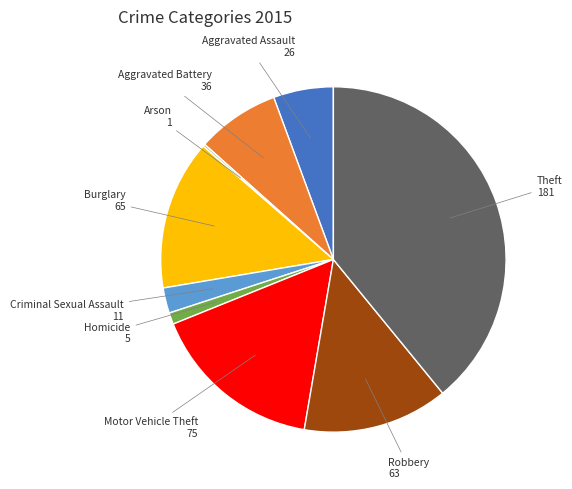

Combined, do Aggravated Battery and Homicide account for over 50%?

No